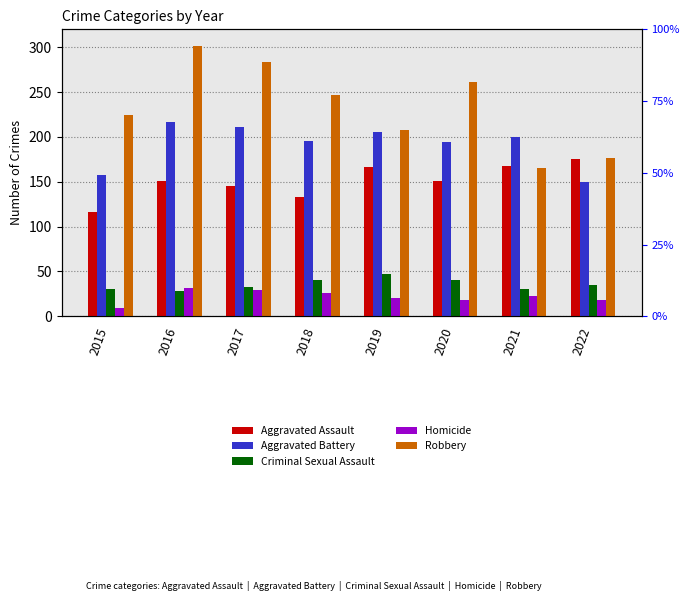

List the series in order of their peak value, lowest first.

Homicide, Criminal Sexual Assault, Aggravated Assault, Aggravated Battery, Robbery